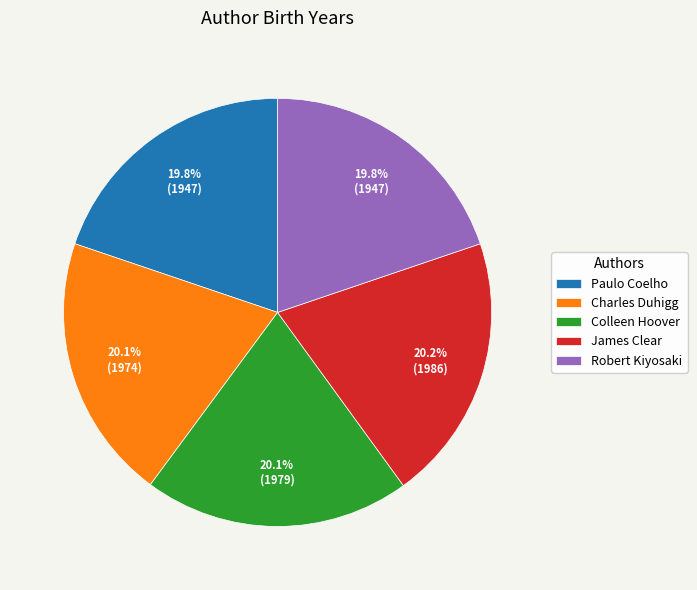

To the nearest percent, what is the combined percentage of Charles Duhigg and James Clear?

40%